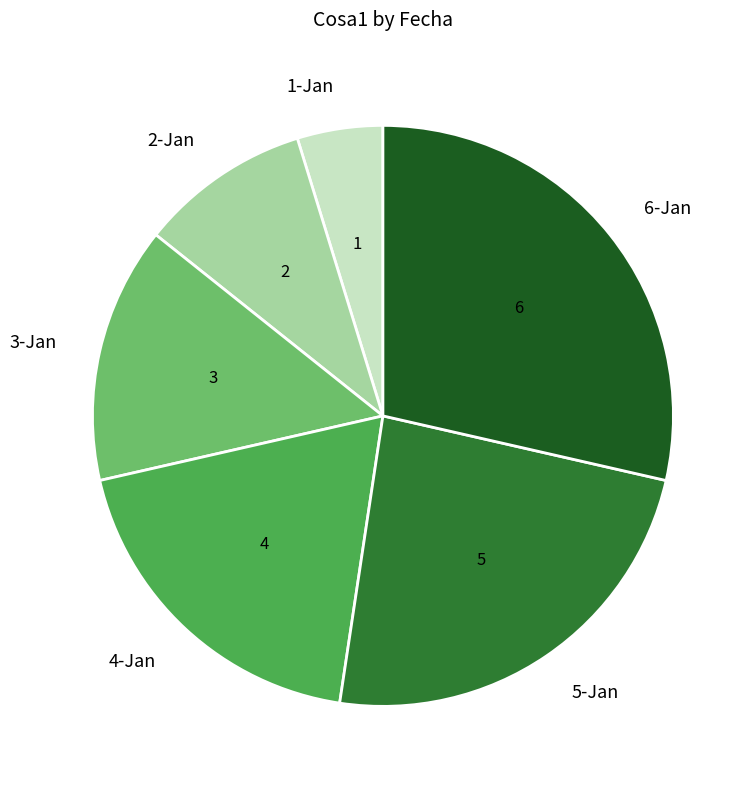

Is it true that 4-Jan is 6% of the pie?

False